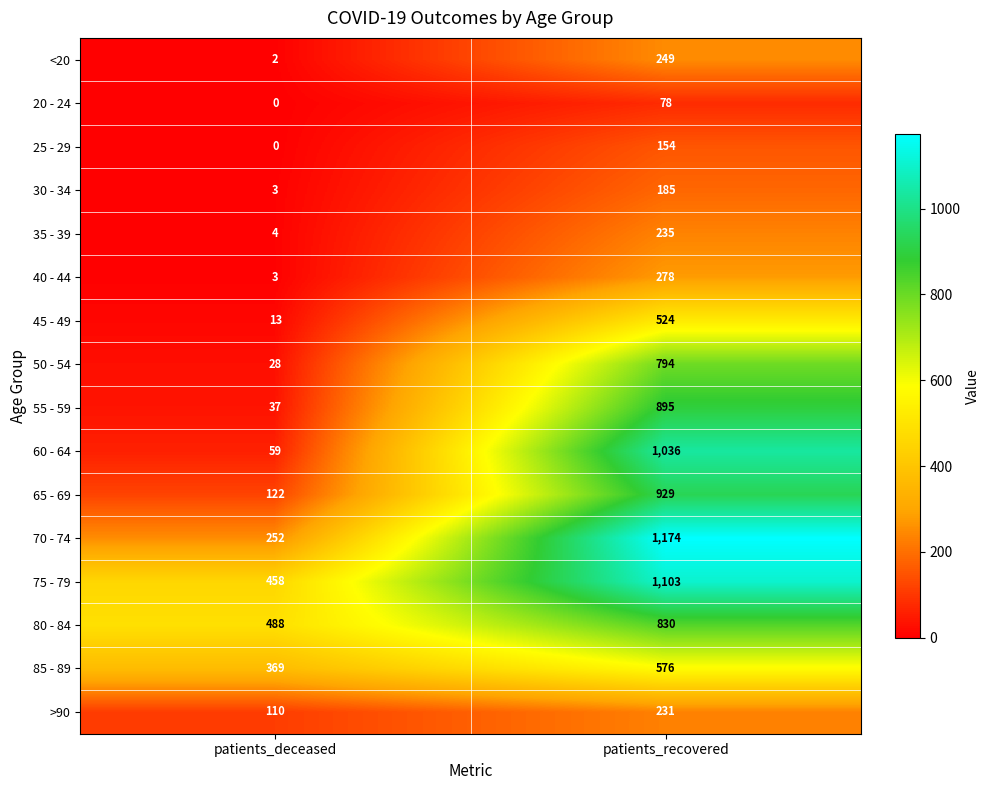

Rank the categories by 35 - 39 value from lowest to highest.

patients_deceased, patients_recovered